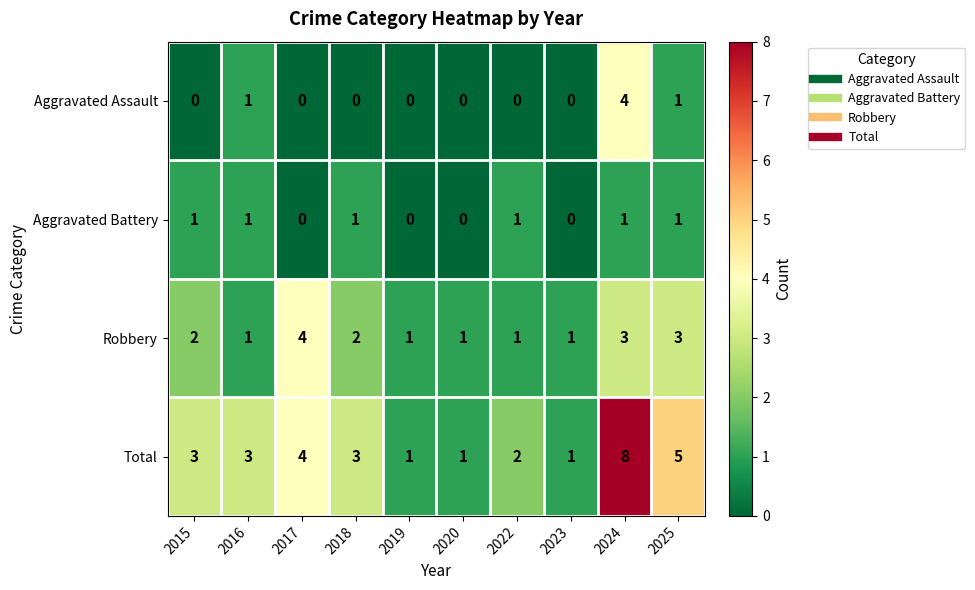

At which category is the sum across all series the highest?

2024